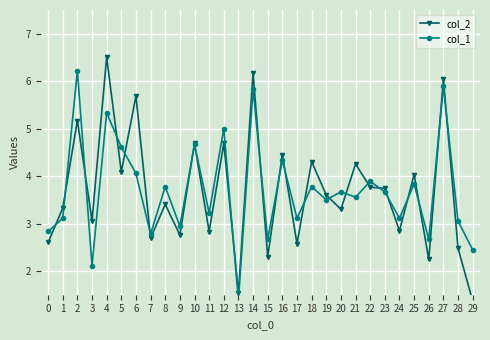

How many categories are shown in the chart?

30